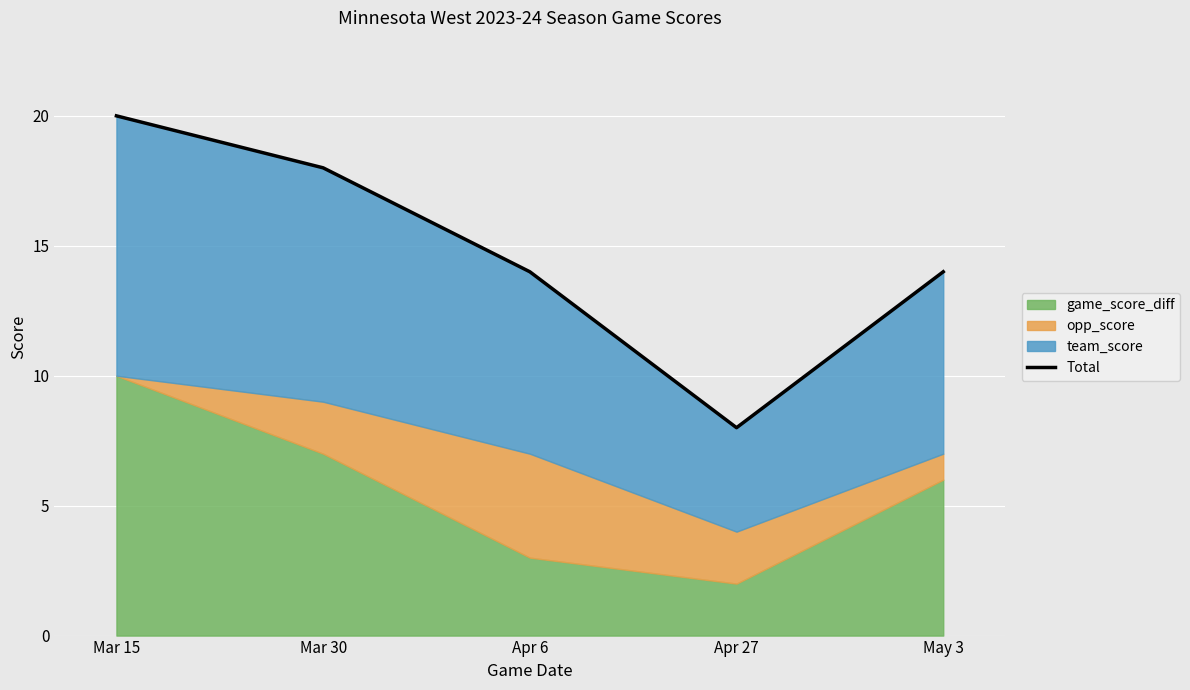

What position from the right is Apr 27?

2